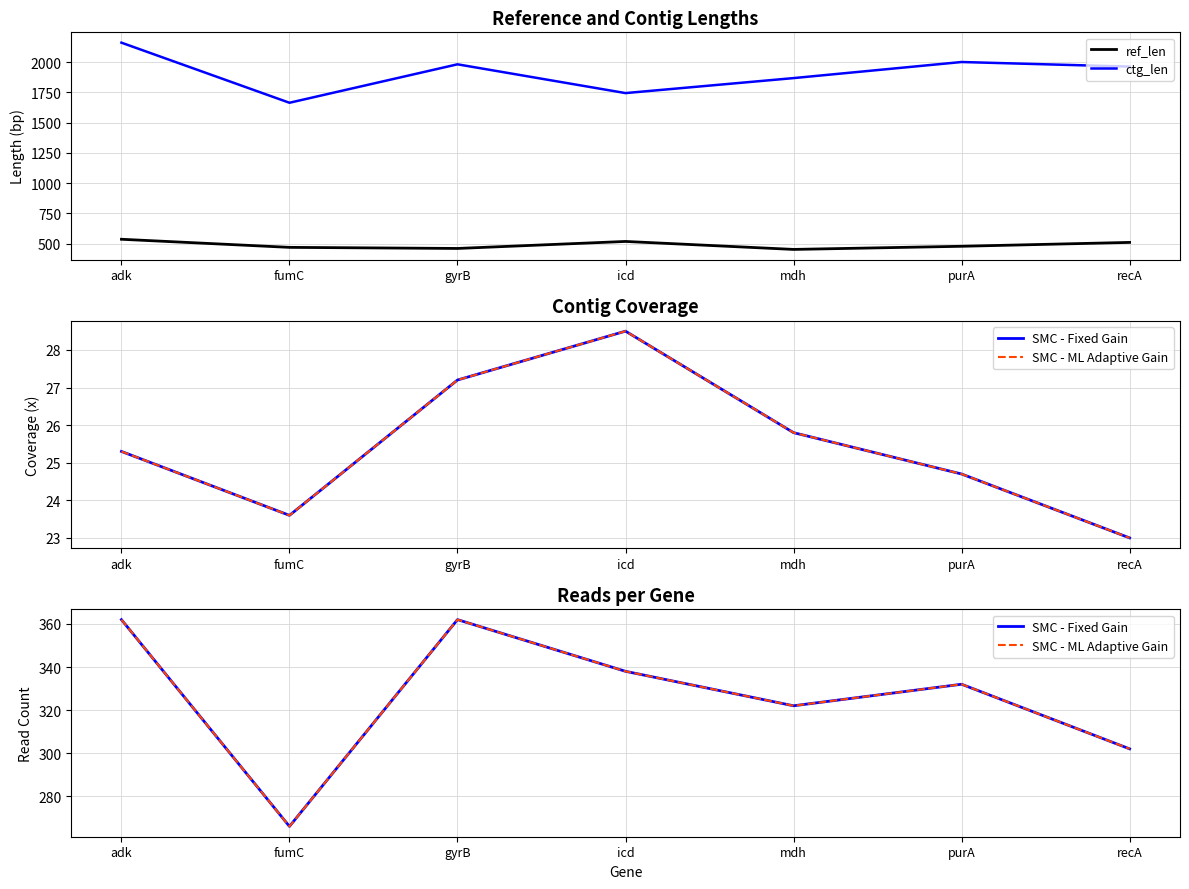

What is the difference between the SMC - Fixed Gain values at gyrB and purA?

30